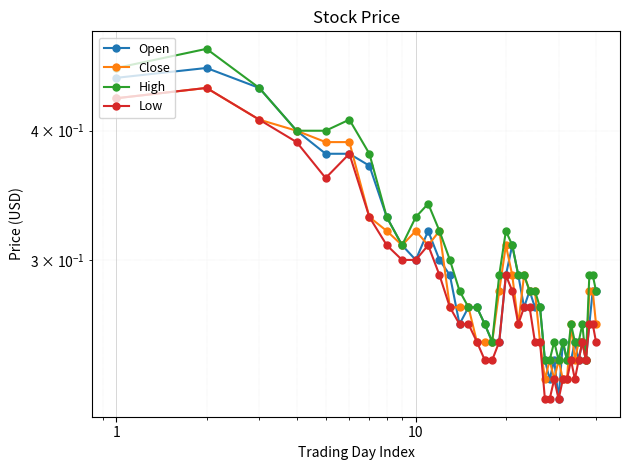

How many lines are shown in the chart?

4